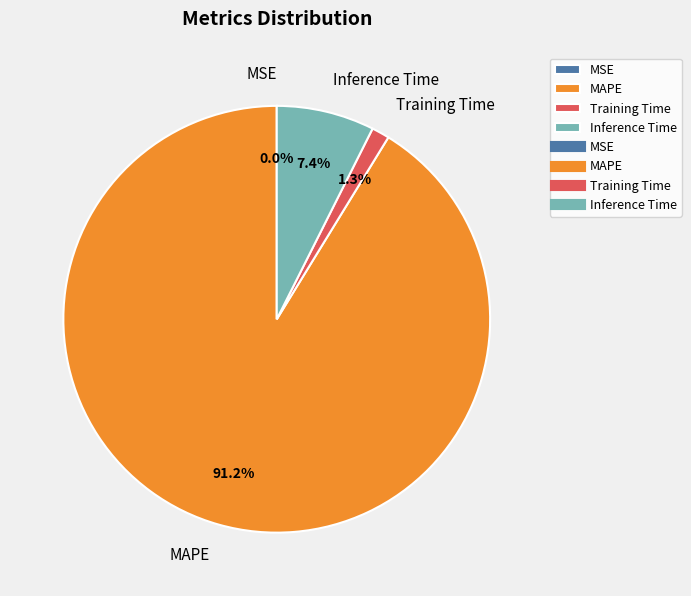

What is the total percentage of MAPE and Training Time?

92.6%